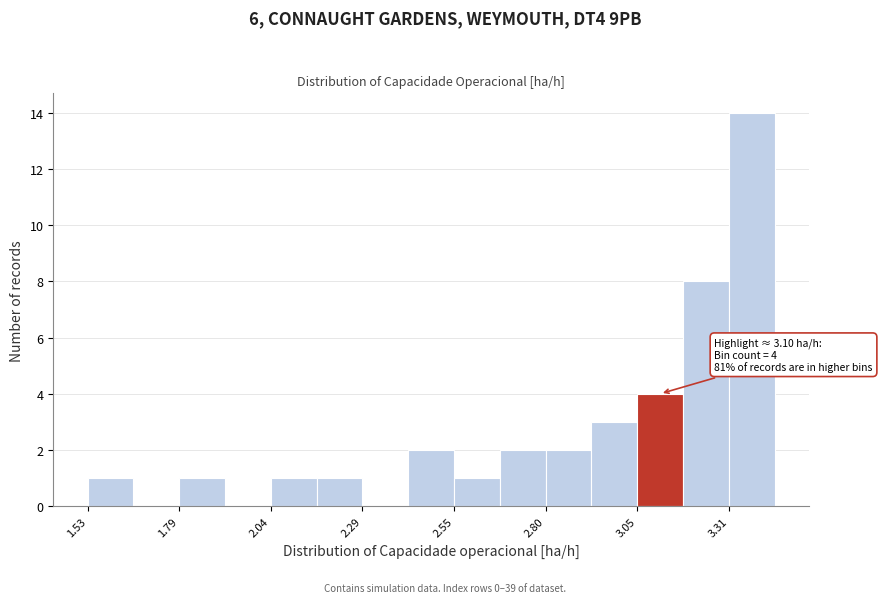

Read against the x-axis, roughly where is the centre of the tallest bar?

3.35